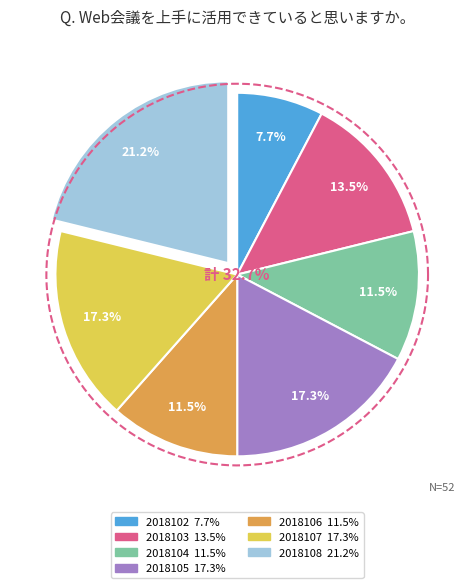

True or false: 2018104 accounts for 12% of the total.

True